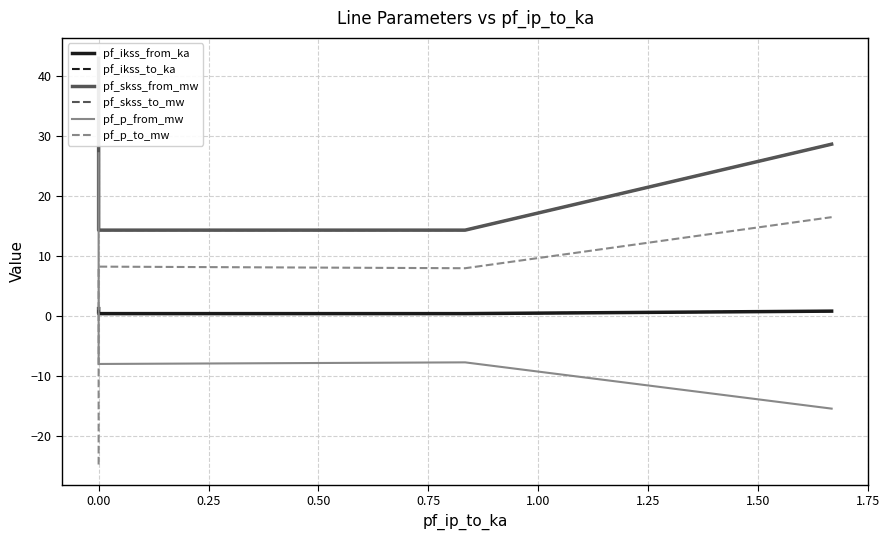

What are all the series names shown in the legend?

pf_ikss_from_ka, pf_ikss_to_ka, pf_skss_from_mw, pf_skss_to_mw, pf_p_from_mw, pf_p_to_mw